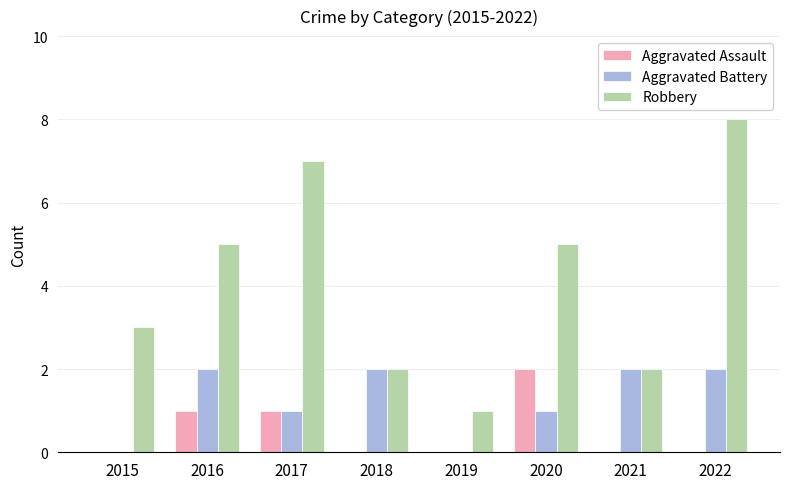

What is the difference between the Robbery values at 2018 and 2020?

3